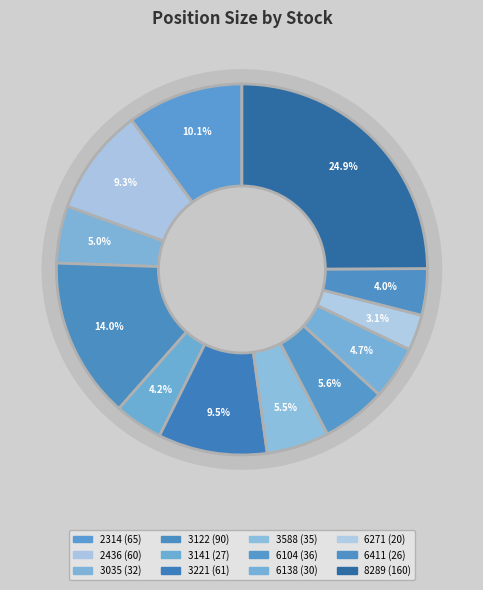

What percentage is NOT represented by 3035?

95.0%